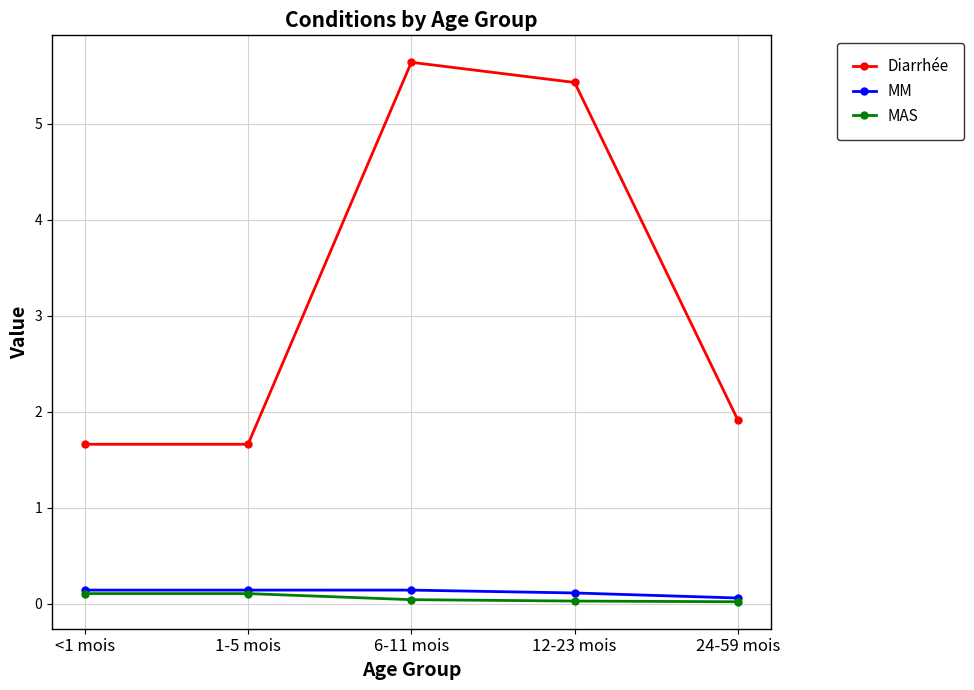

Is this an area chart (filled region under the line)?

No